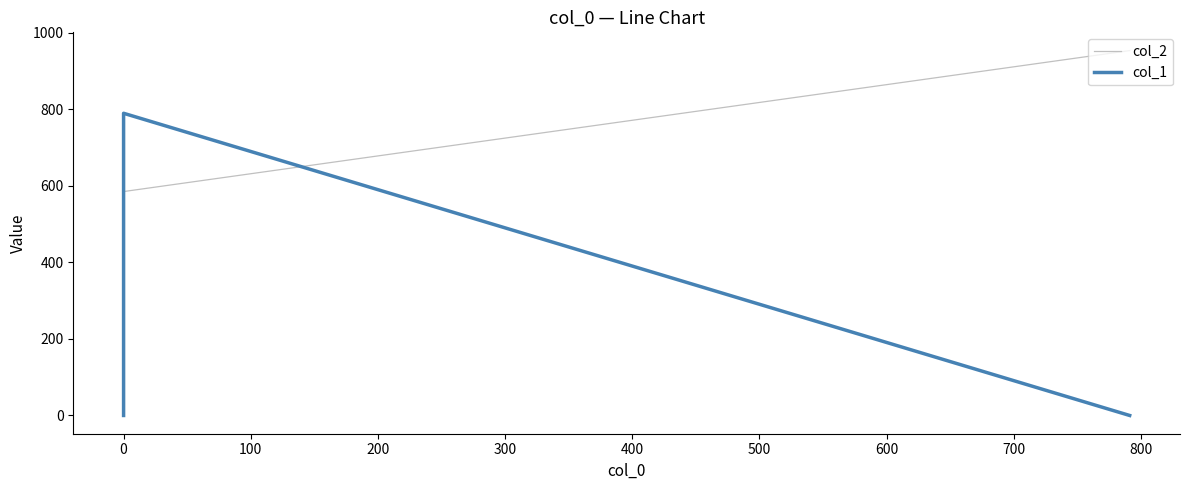

What is the difference between the maximum and minimum values in the col_1 series?

789.4